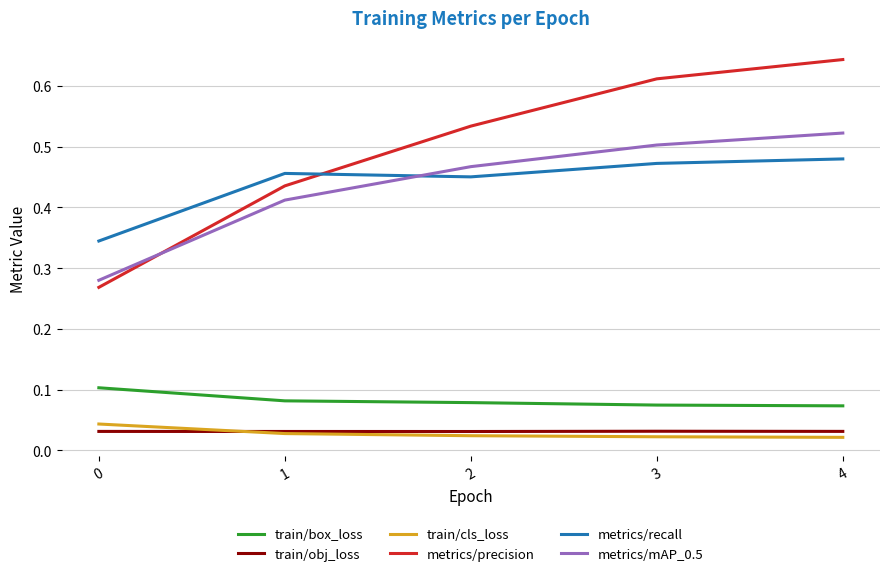

Which series has the largest total across all categories?

metrics/precision